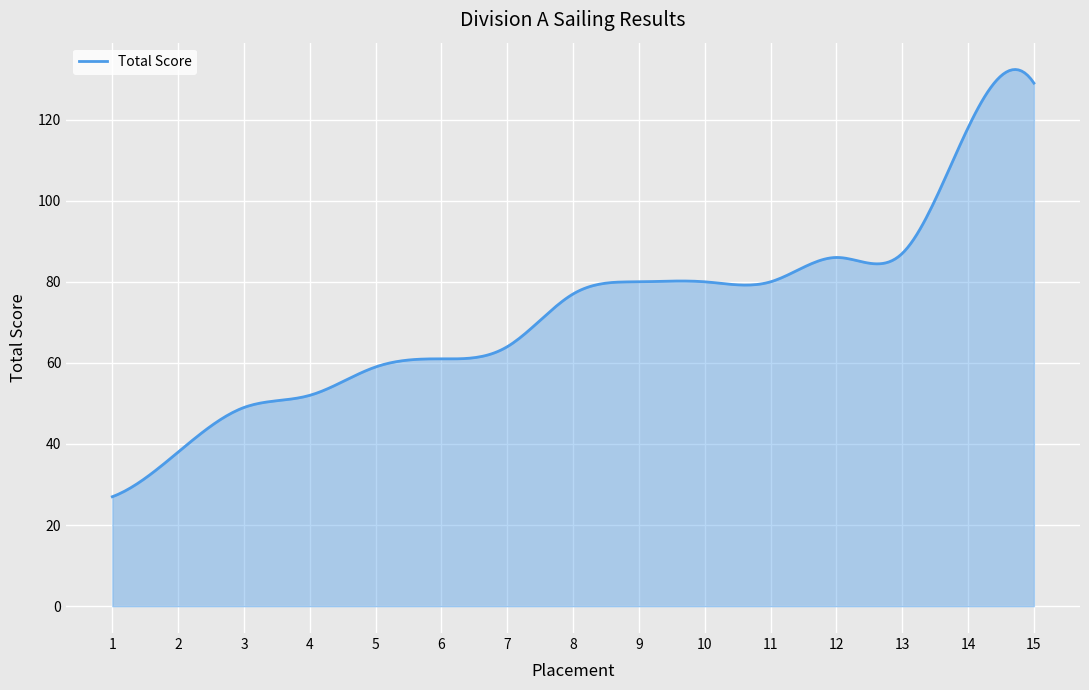

What is the difference between the maximum and minimum values?

105.4